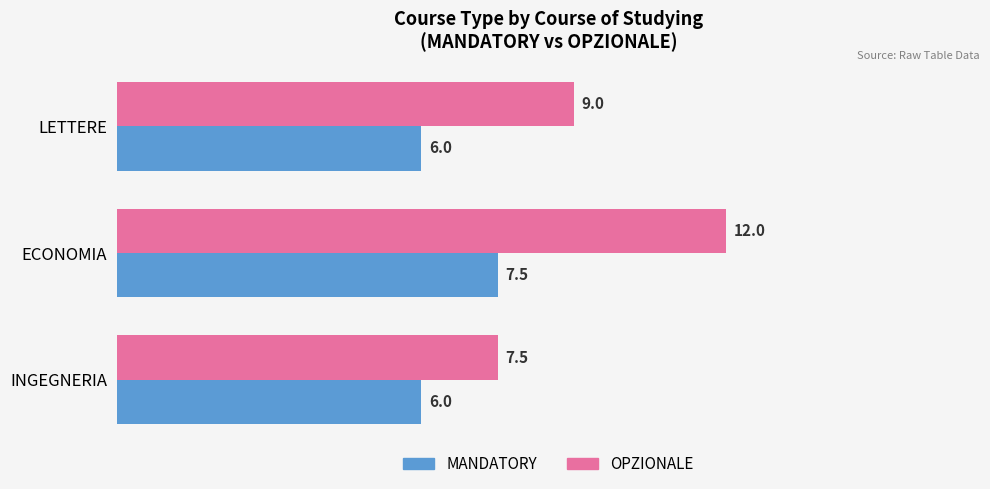

True or false: OPZIONALE has a value of 9.0 at LETTERE.

True